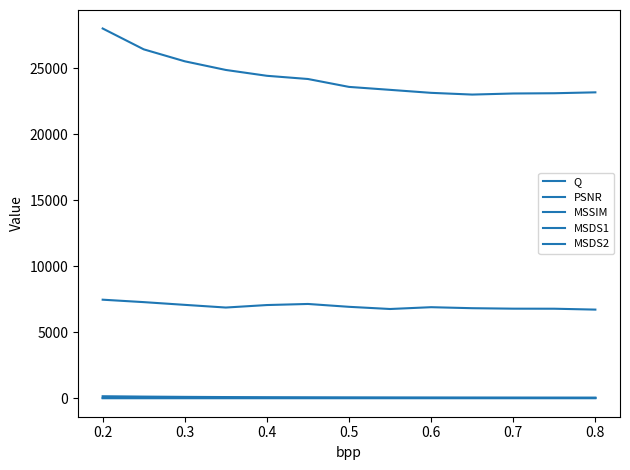

Does the chart display data point markers on the line(s)?

No